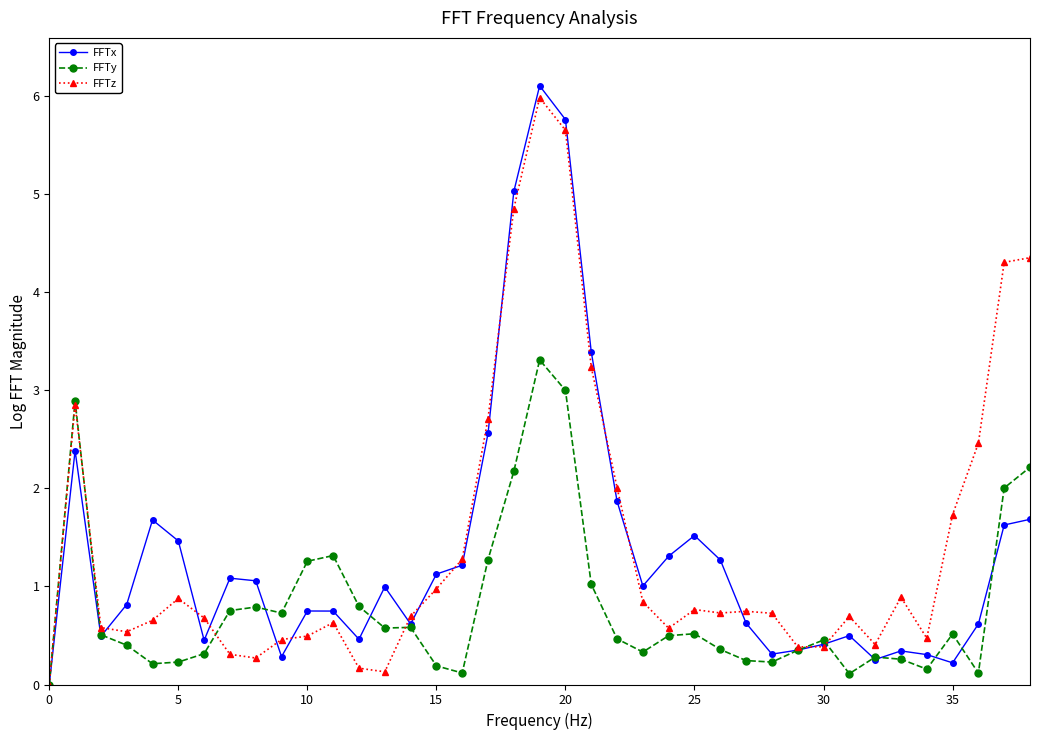

True or false: FFTz and FFTy cross at least once.

True